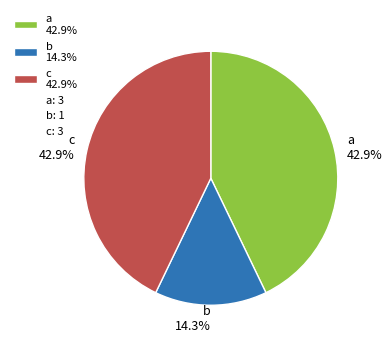

To the nearest percent, what is the difference between the largest and smallest slice percentages?

29%